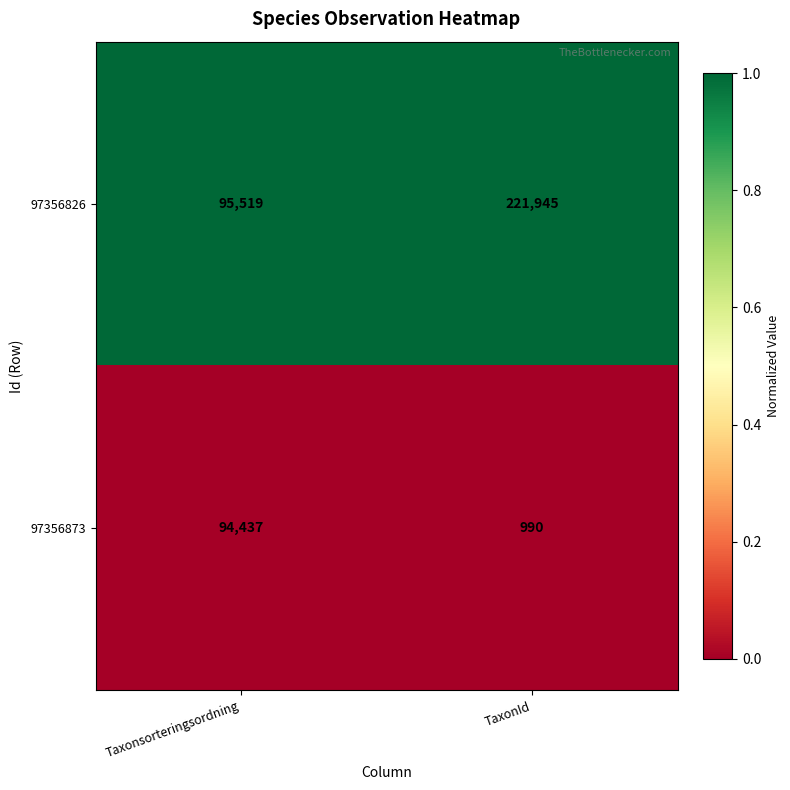

Which category has the lowest value across all series?

TaxonId